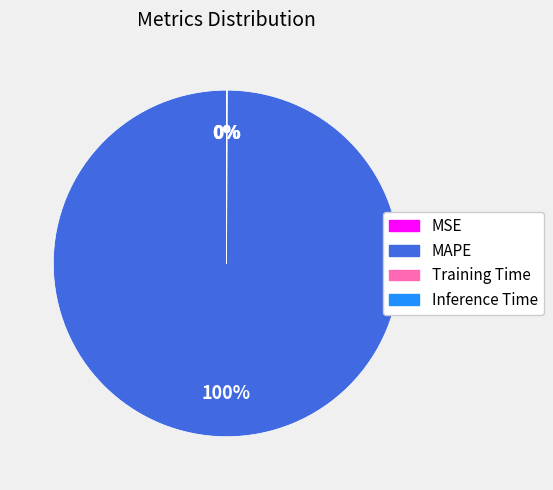

Which category has the biggest portion of the pie?

MAPE